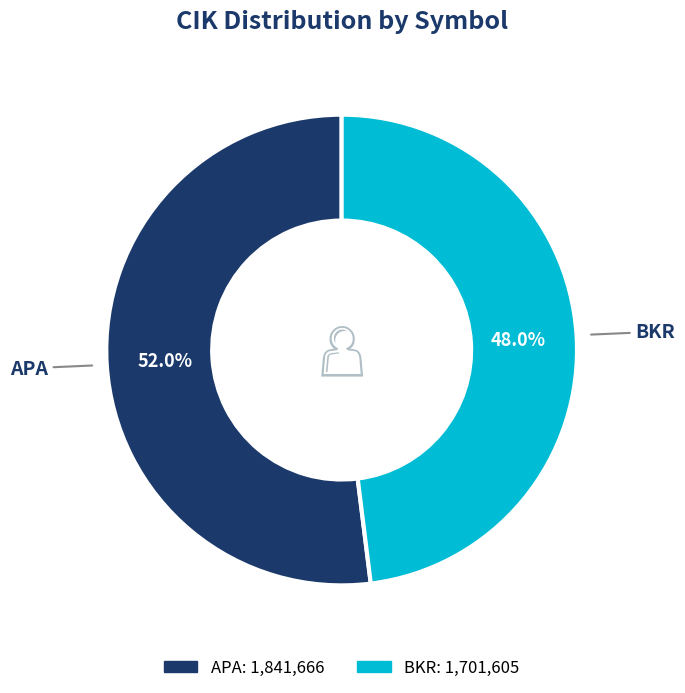

Do BKR and APA together represent more than half of the pie?

Yes